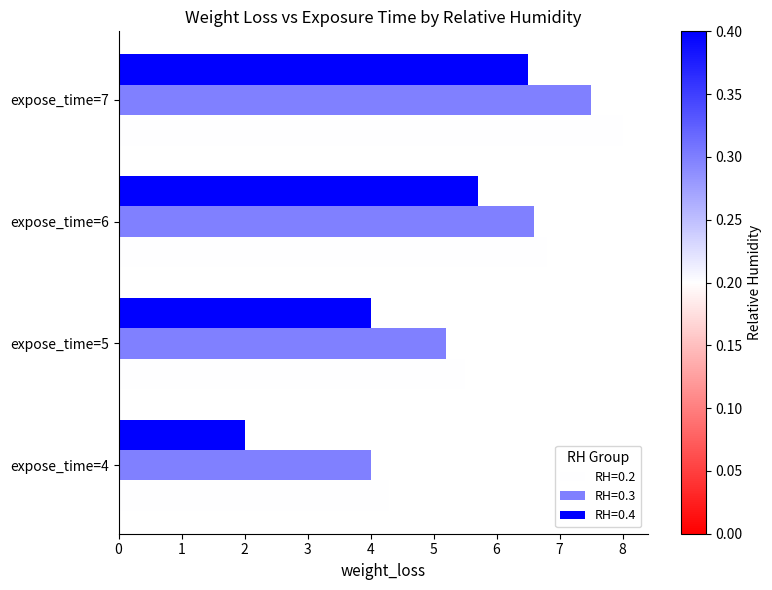

What are all the series names shown in the legend?

RH=0.2, RH=0.3, RH=0.4